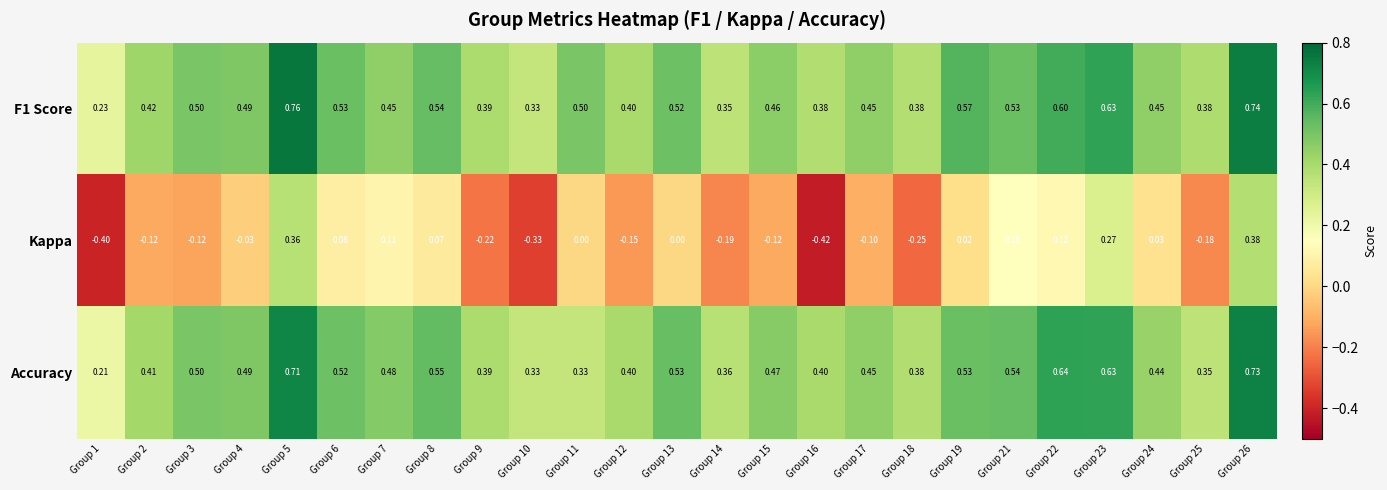

Is the value of Accuracy at Group 7 greater than the value of F1 Score at Group 25?

Yes